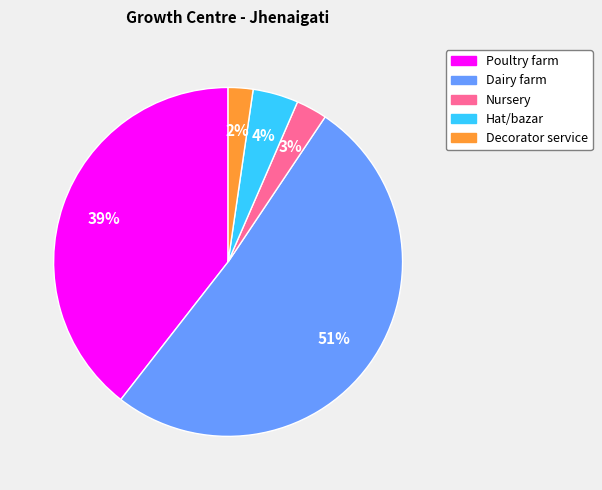

Do Dairy farm and Poultry farm together represent more than half of the pie?

Yes